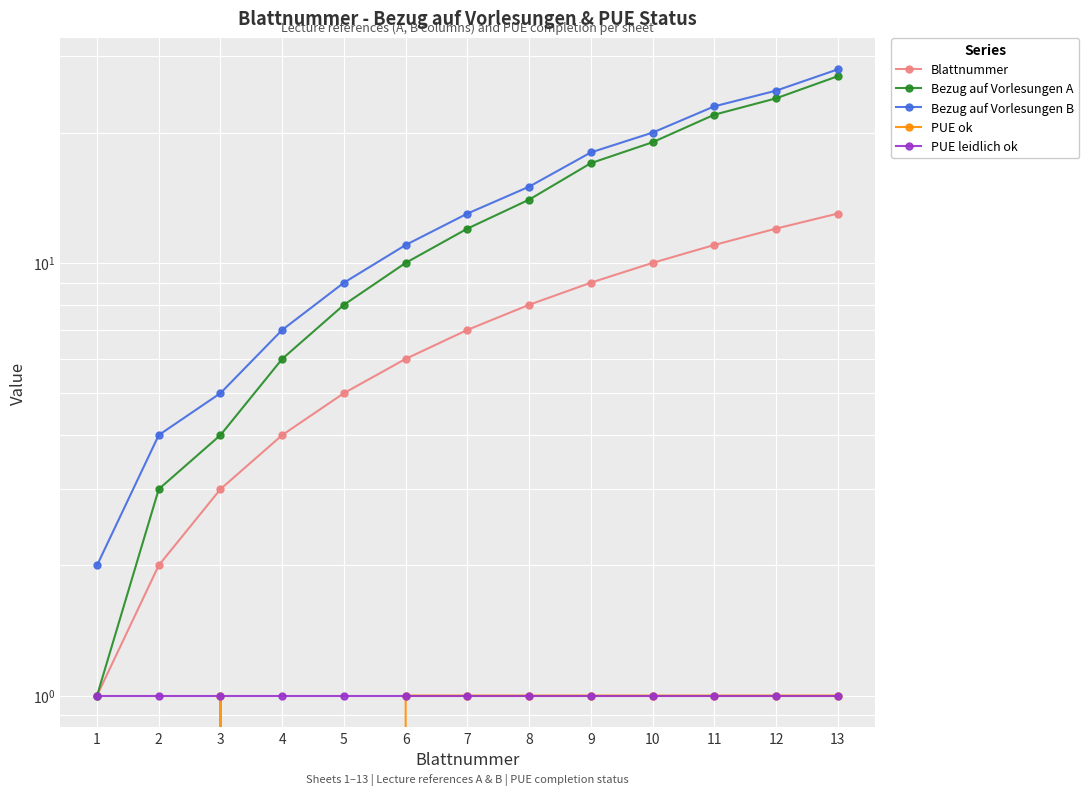

At how many categories does at least one series exceed 20?

3